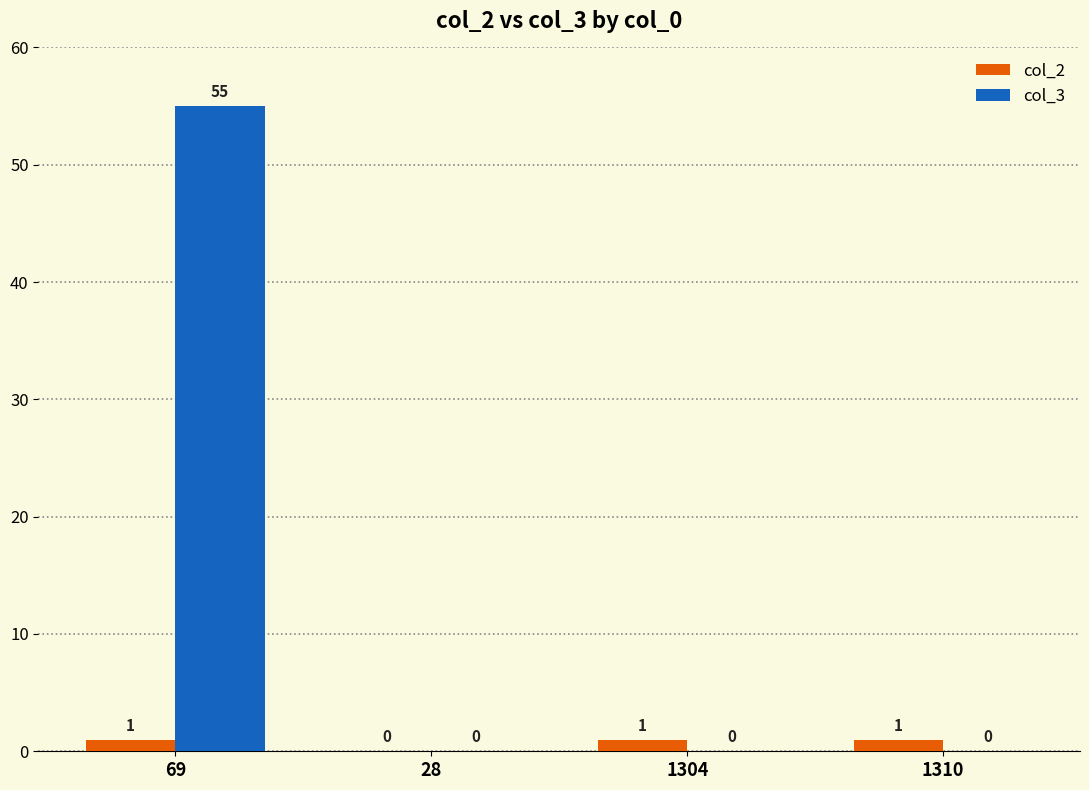

Which series changed the most between 69 and 1304?

col_3